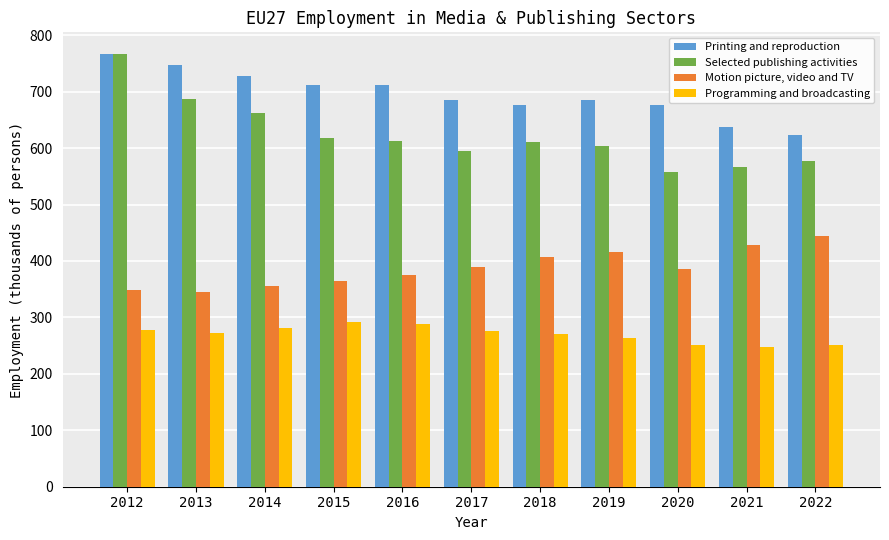

How many values in the Printing and reproduction series exceed 684?

7